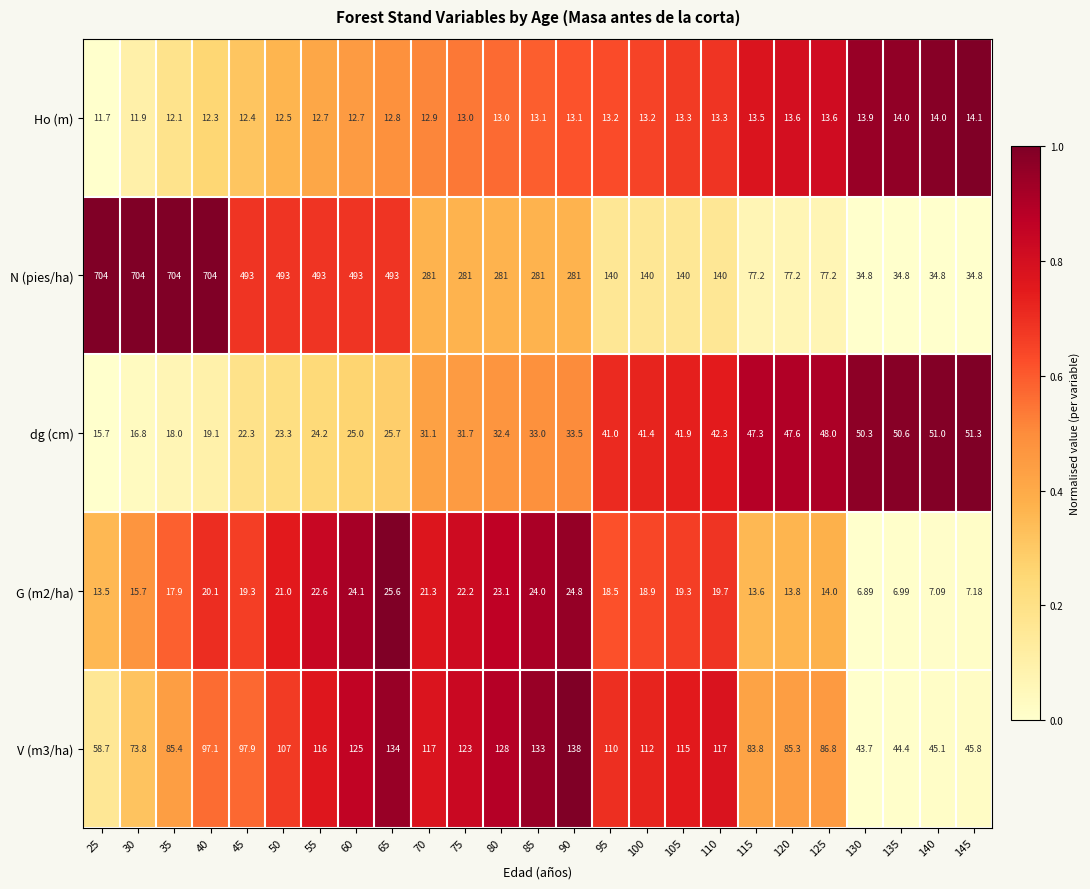

Is the value of G (m2/ha) at 100 greater than the value of N (pies/ha) at 70?

No